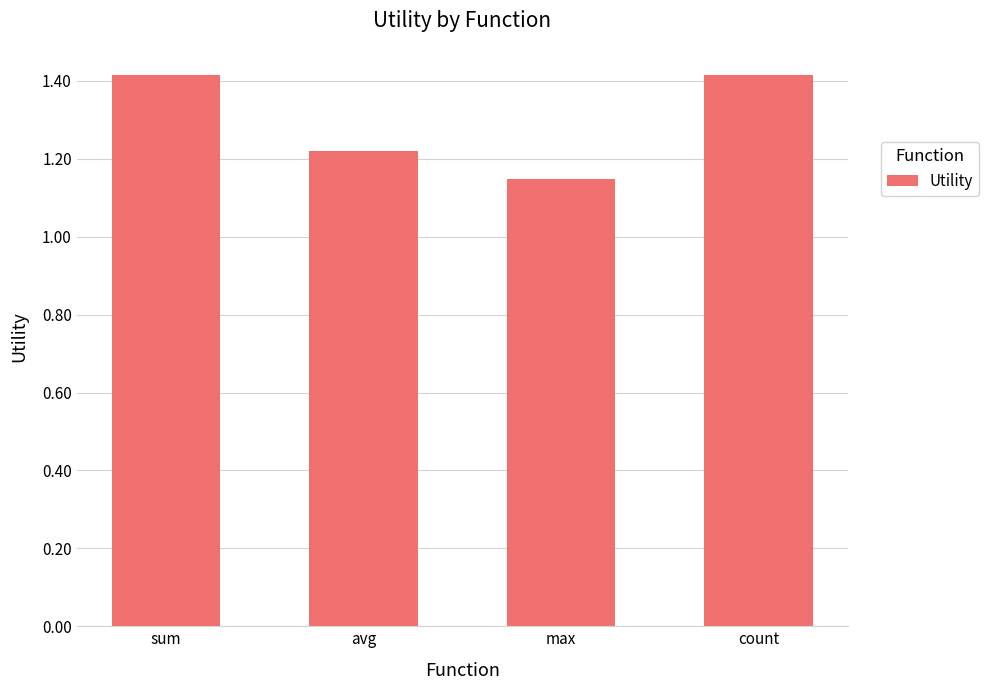

Is it true that the value at max is 1.8?

False